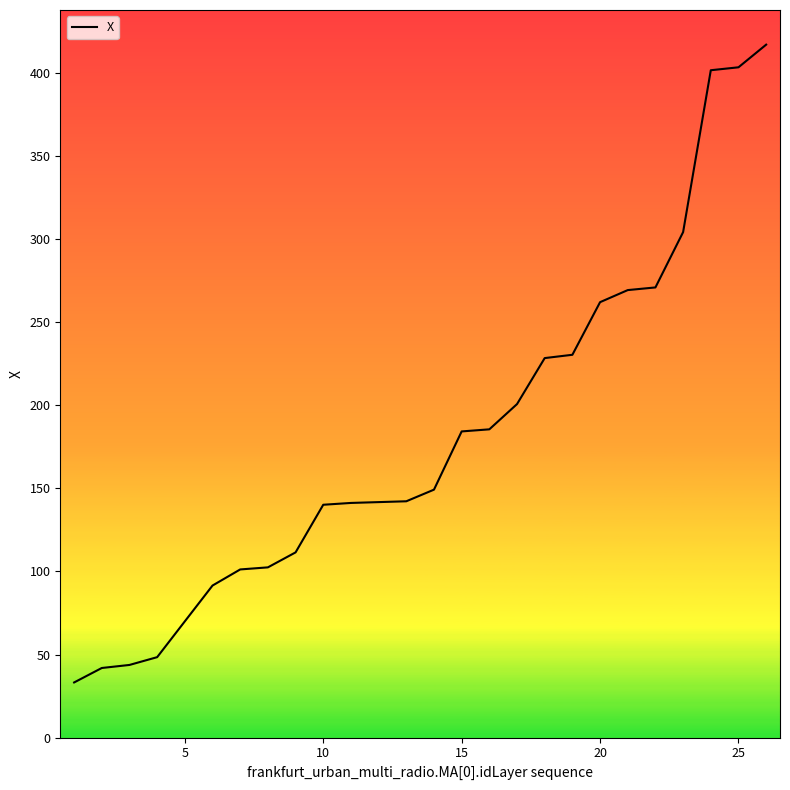

What is the smallest value displayed?

33.2